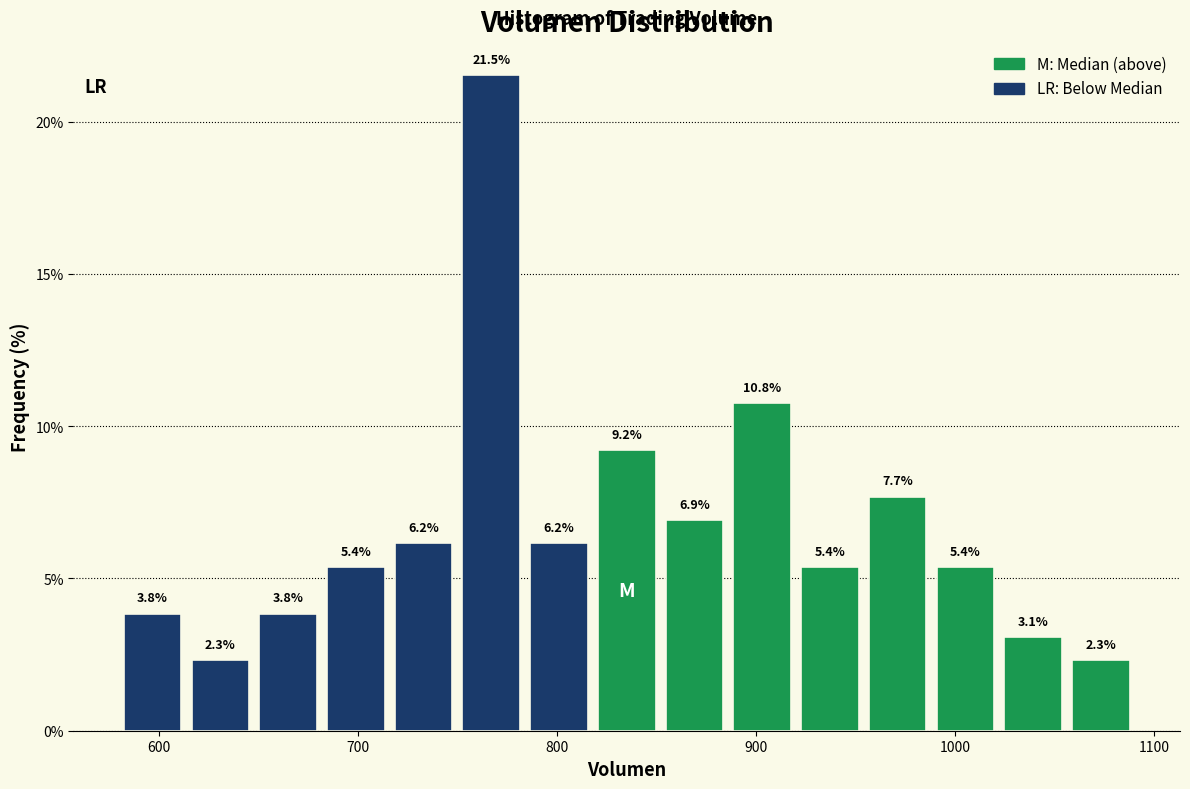

Around what value on the x-axis is the tallest bar? Give the approximate position of its centre, as read against the axis.

770